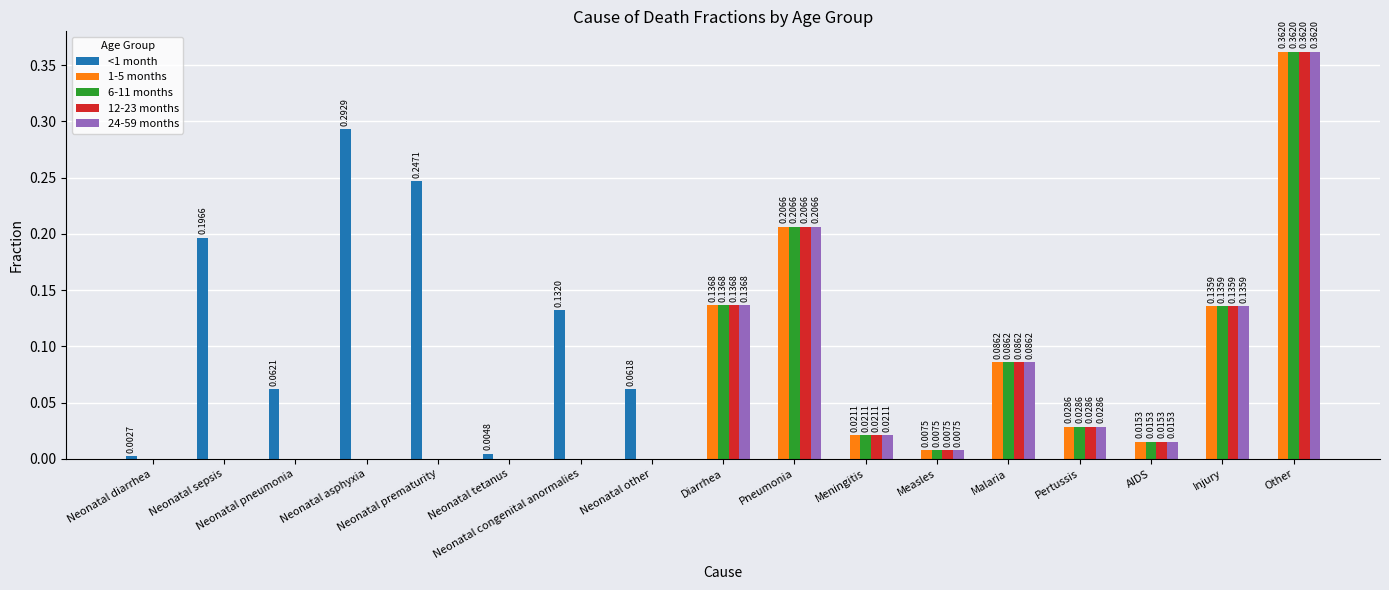

Which series changed the most between Neonatal sepsis and Injury?

<1 month